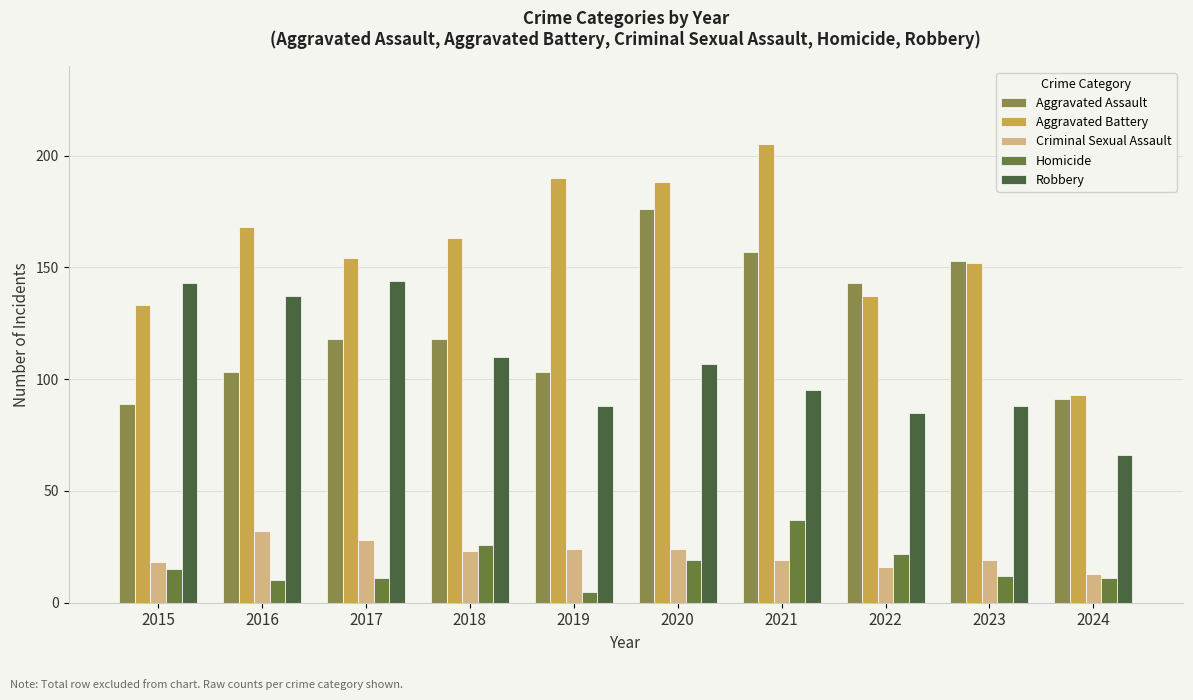

At 2019, list the series in order from smallest to largest.

Homicide, Criminal Sexual Assault, Robbery, Aggravated Assault, Aggravated Battery